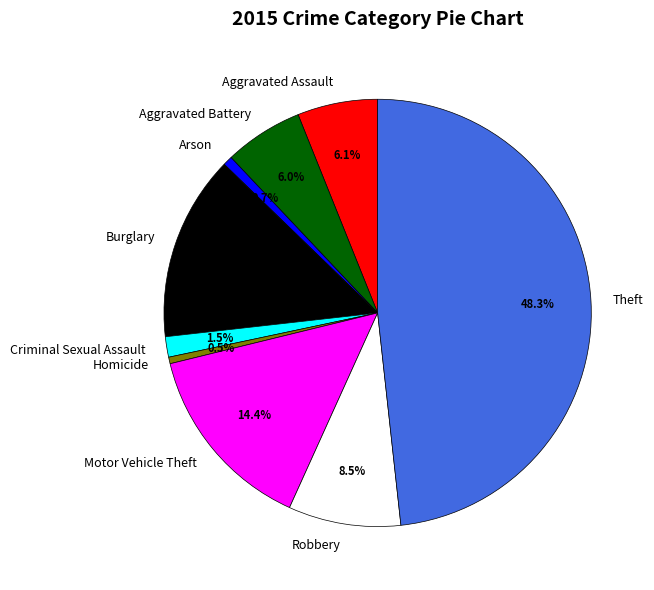

Between Homicide and Aggravated Assault, which is larger?

Aggravated Assault